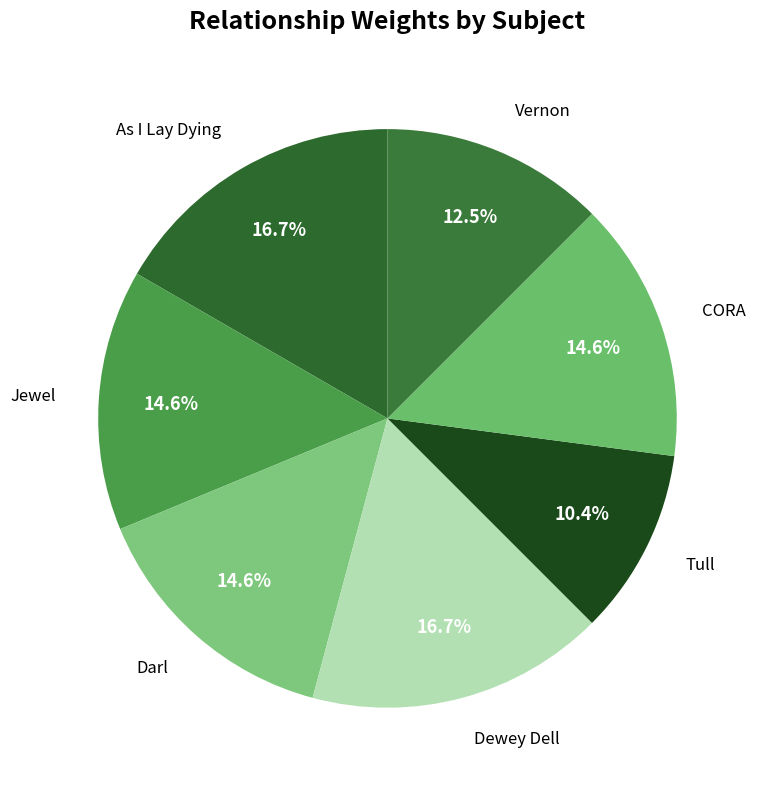

How much of the chart is everything except Dewey Dell?

83.3%